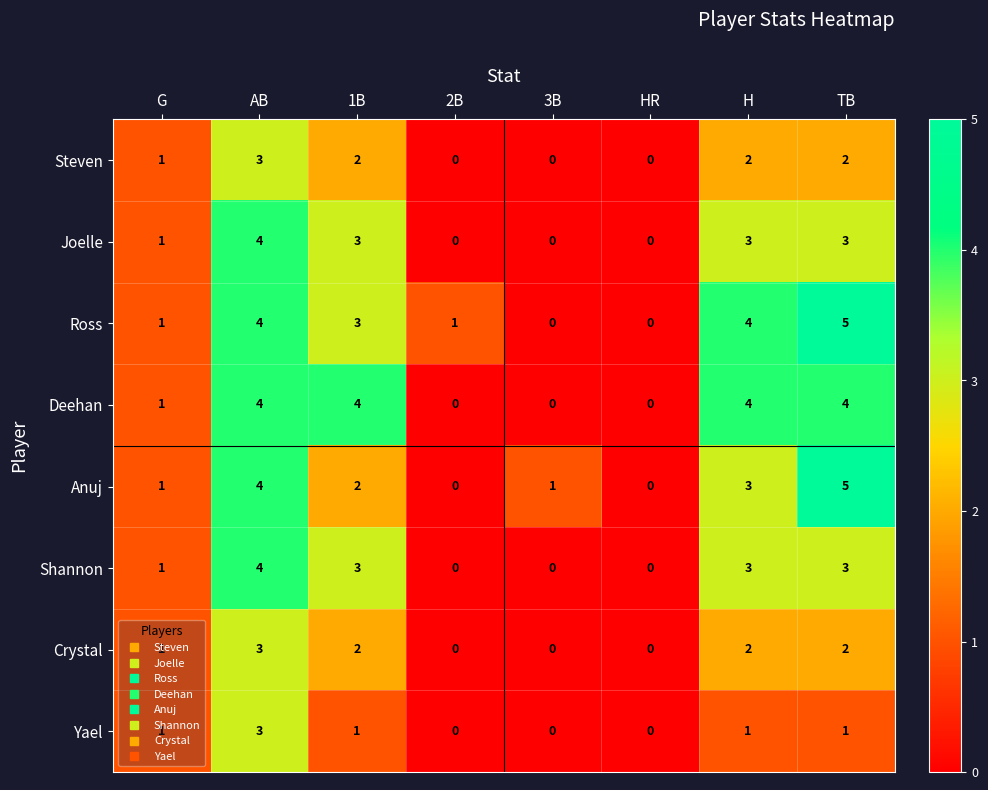

At which label is Crystal closest to 1?

G